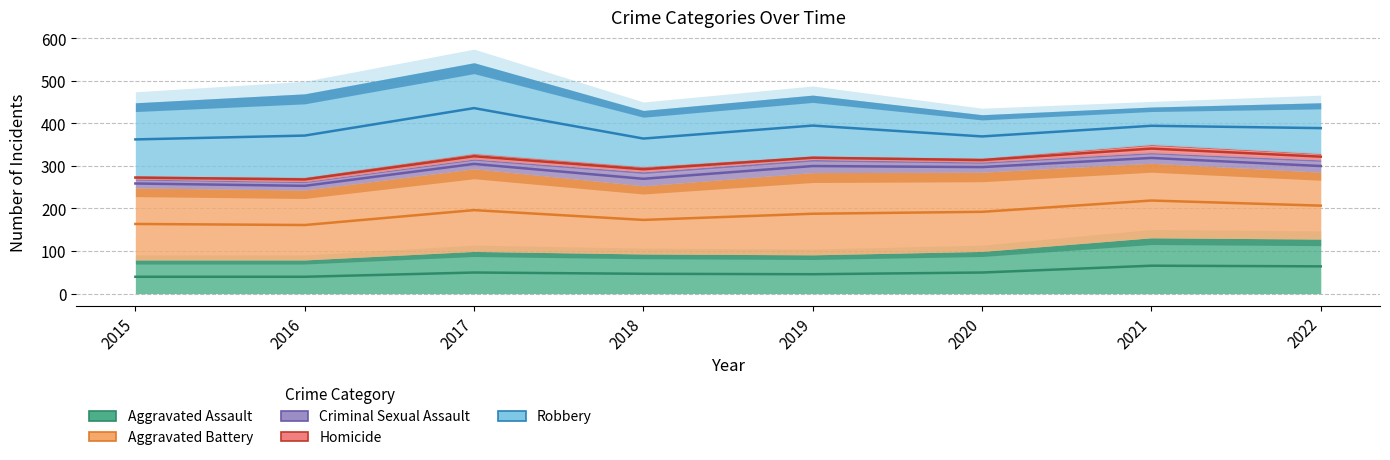

Reading left to right, transcribe all the data shown in this chart.

Aggravated Assault: 39.5	39.5	49.5	46.5	45.5	49.5	65.5	64.0
Aggravated Battery: 163.5	161.0	196.0	173.0	187.5	192.0	218.5	206.5
Criminal Sexual Assault: 258.5	253.0	304.5	269.5	299.5	297.0	318.5	299.5
Homicide: 272.5	268.0	322.5	292.0	319.0	313.5	340.5	321.5
Robbery: 362.0	371.0	435.5	364.0	394.5	369.0	394.0	388.5